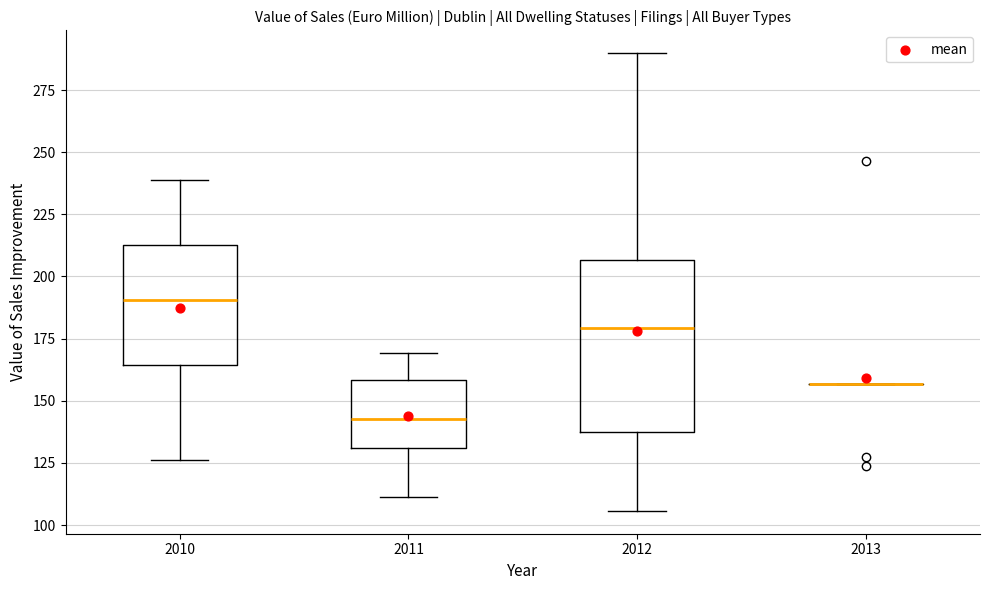

Which box is the tallest, from its lower edge to its upper edge?

2012